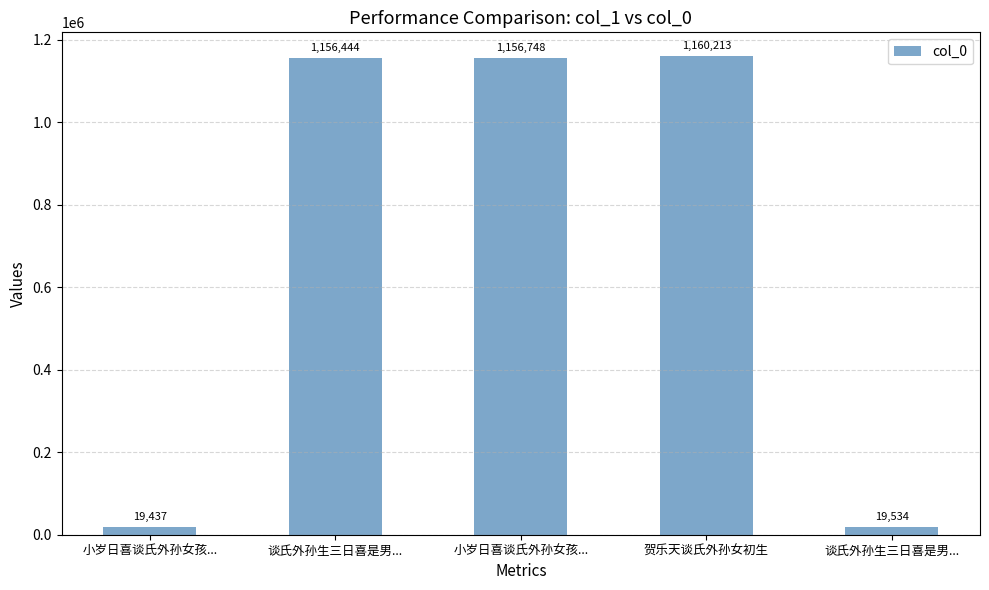

Are the bars horizontal?

No